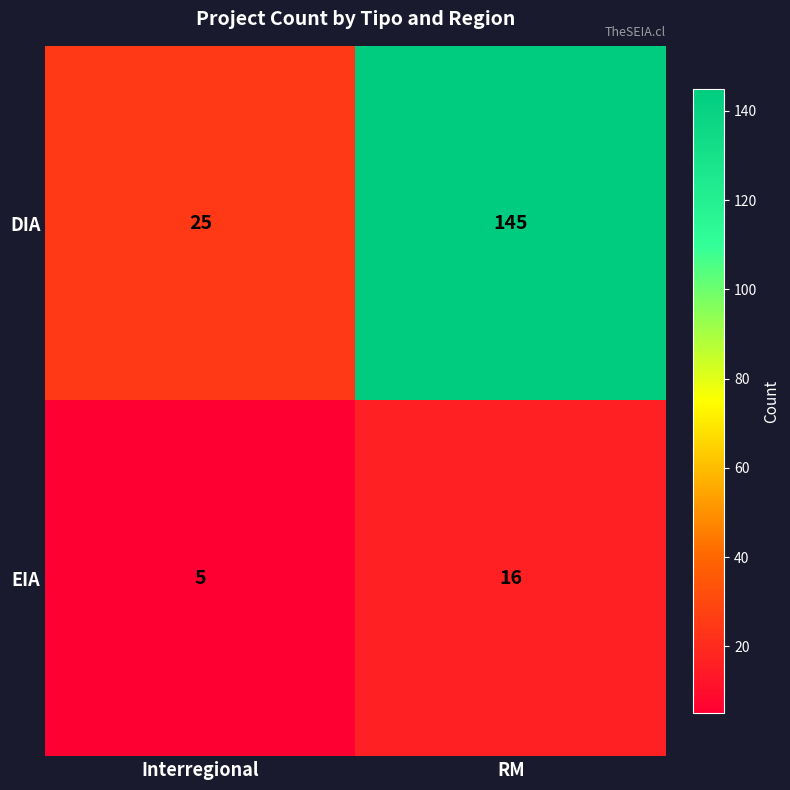

What is the maximum value shown in the chart?

145